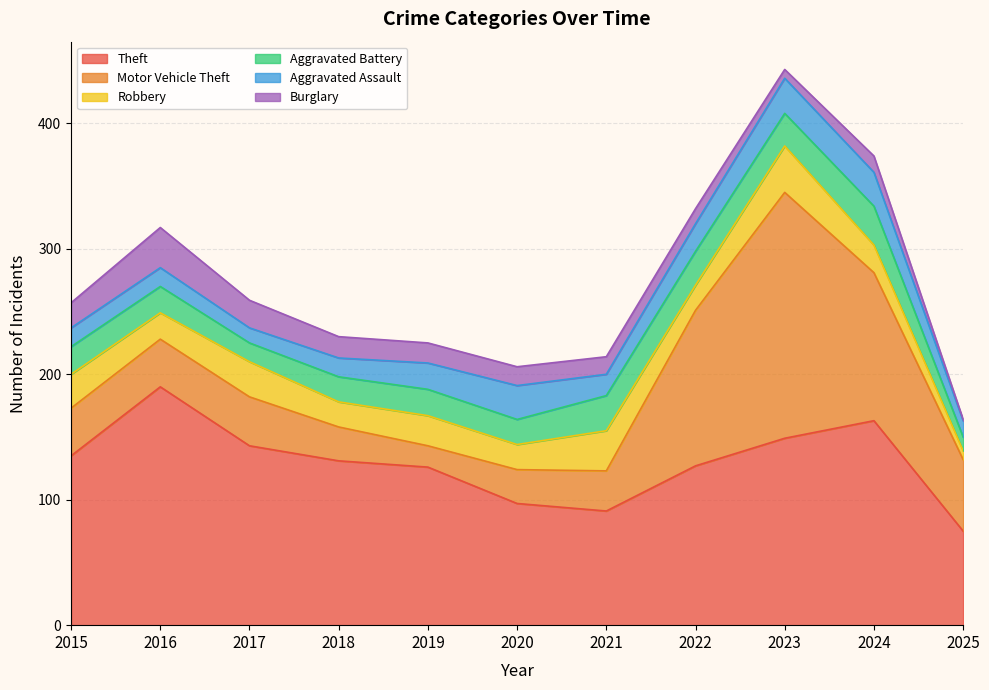

How many values in the Aggravated Assault series exceed 17?

5